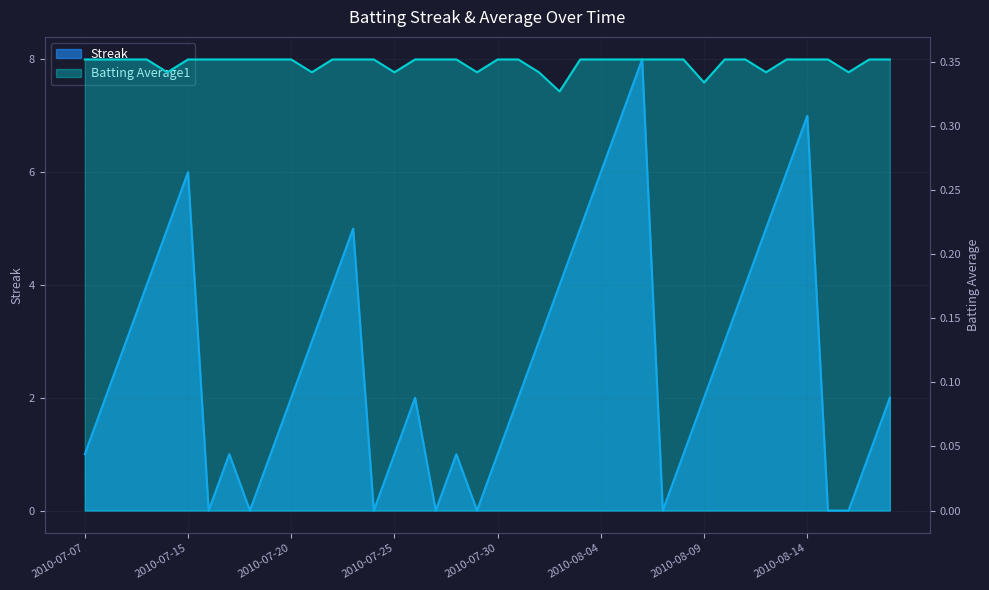

How many values in the Streak series exceed 2?

18